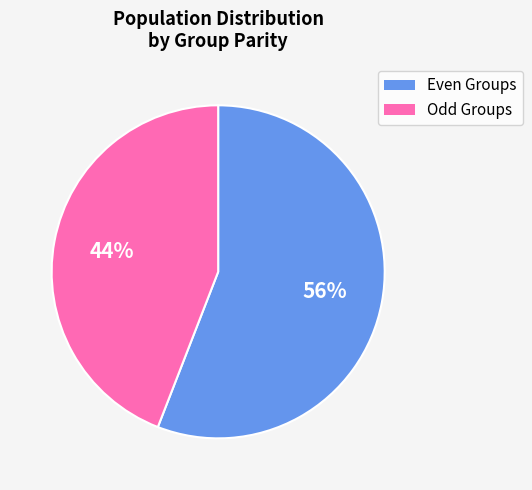

To the nearest percent, what is the average slice percentage?

50%